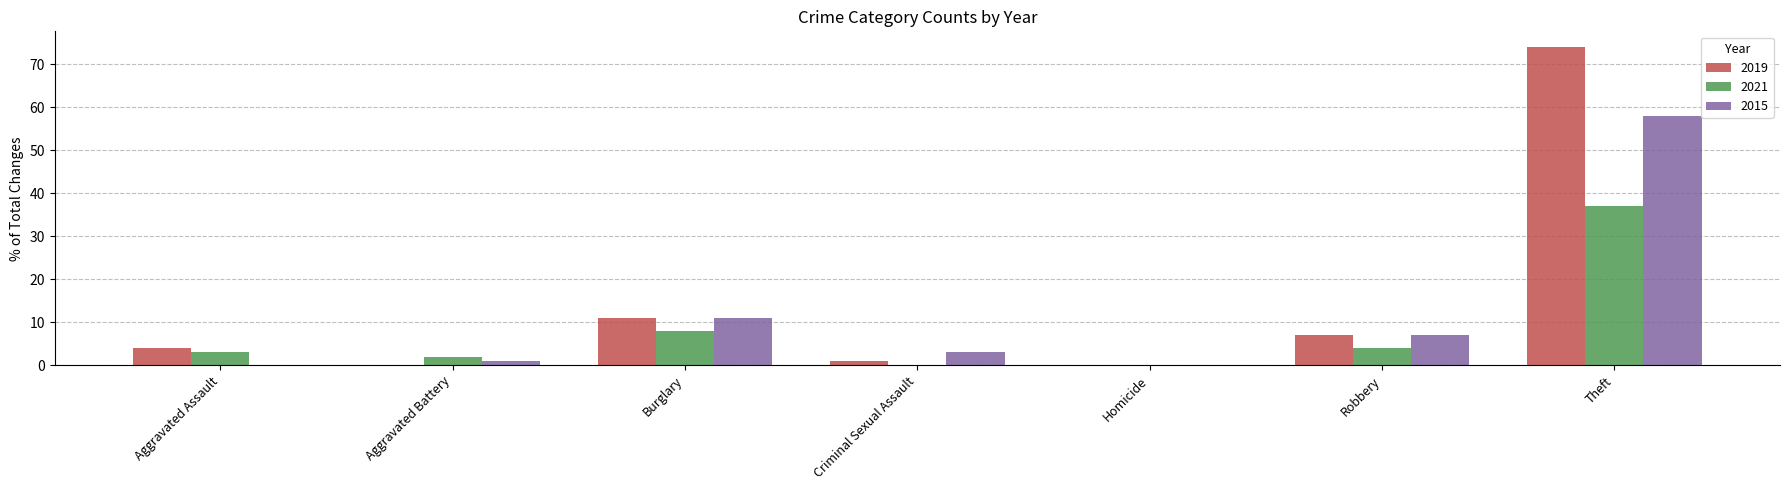

What is the maximum value shown in the chart?

74